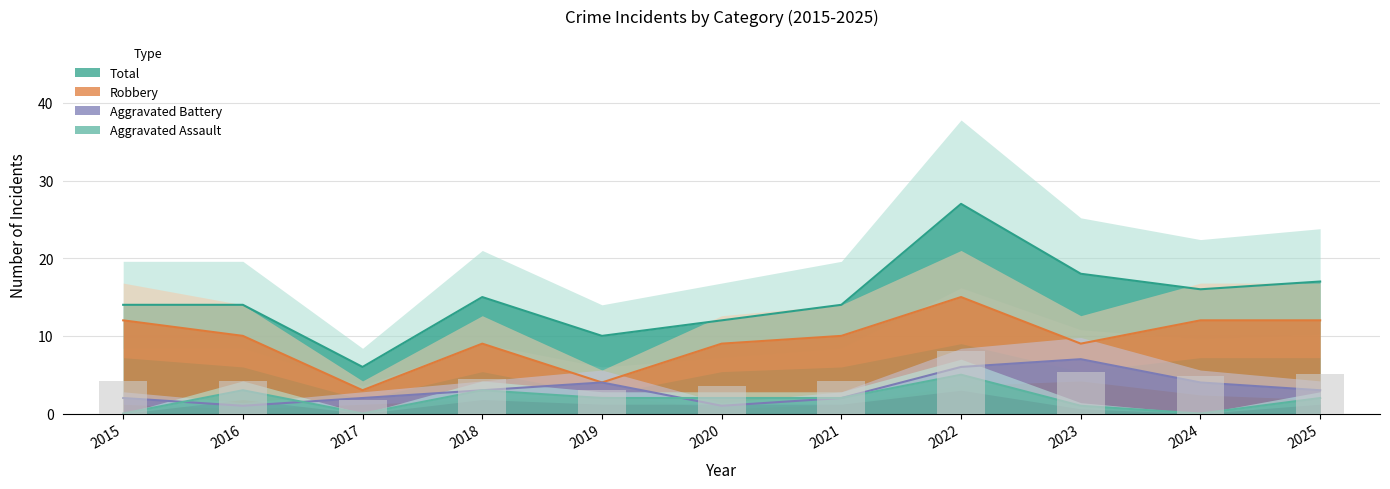

Reading left to right, list all the values displayed in this chart.

Aggravated Assault: 0	3	0	3	2	2	2	5	1	0	2
Aggravated Battery: 2	1	2	3	4	1	2	6	7	4	3
Robbery: 12	10	3	9	4	9	10	15	9	12	12
Total: 14	14	6	15	10	12	14	27	18	16	17